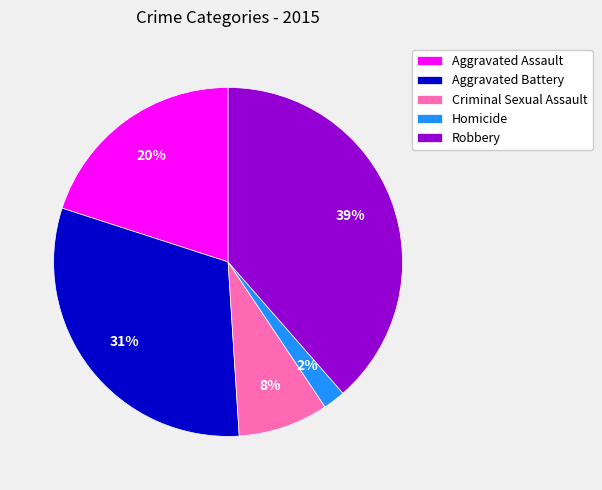

Do Homicide and Aggravated Battery together represent more than half of the pie?

No